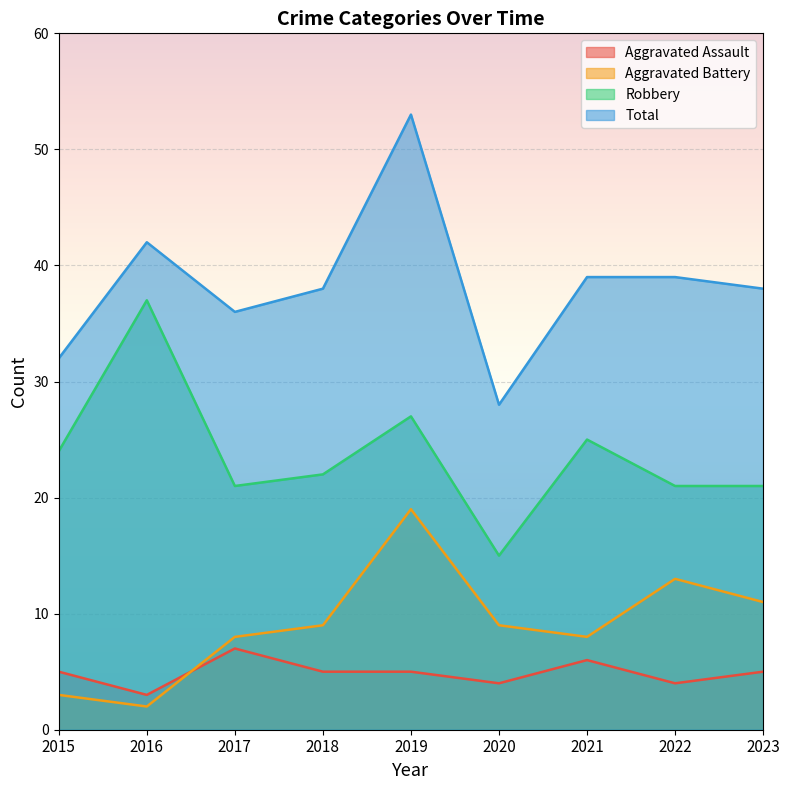

At which category does the chart reach its minimum across all series?

2016